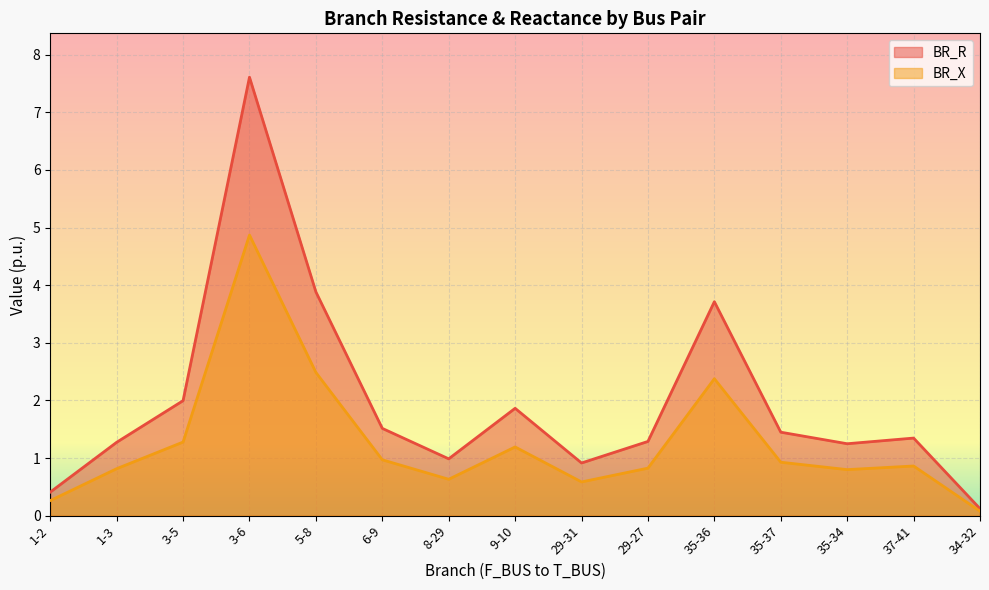

Which series has the largest range (max minus min)?

BR_R